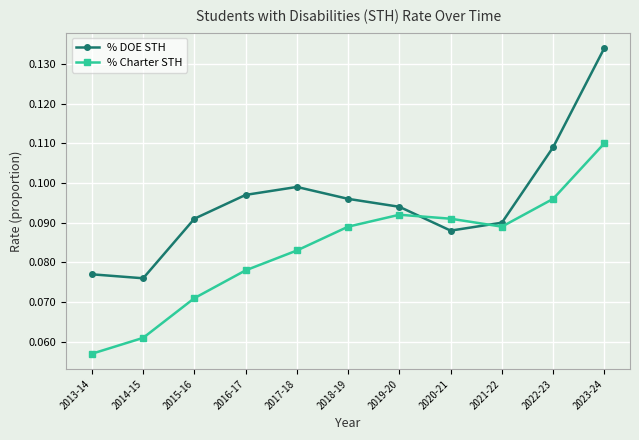

How many % DOE STH values are between 0 and 1?

11